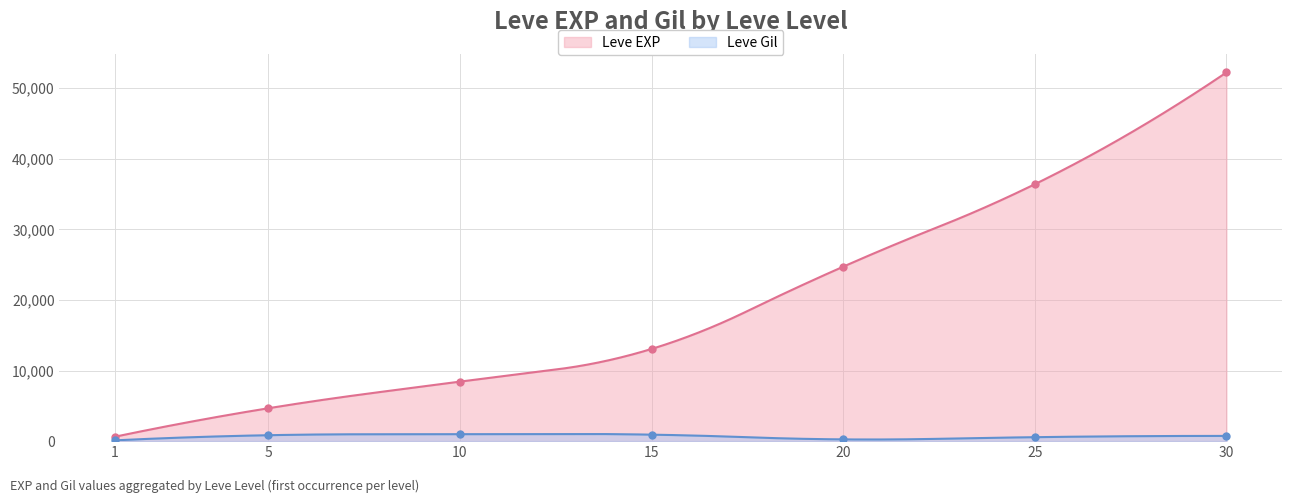

Reading left to right, what are all the values shown in this chart?

Leve EXP: 1=630	5=4660	10=8430	15=13060	20=24710	25=36390	30=52220
Leve Gil: 1=112	5=840	10=990	15=920	20=248	25=562	30=740